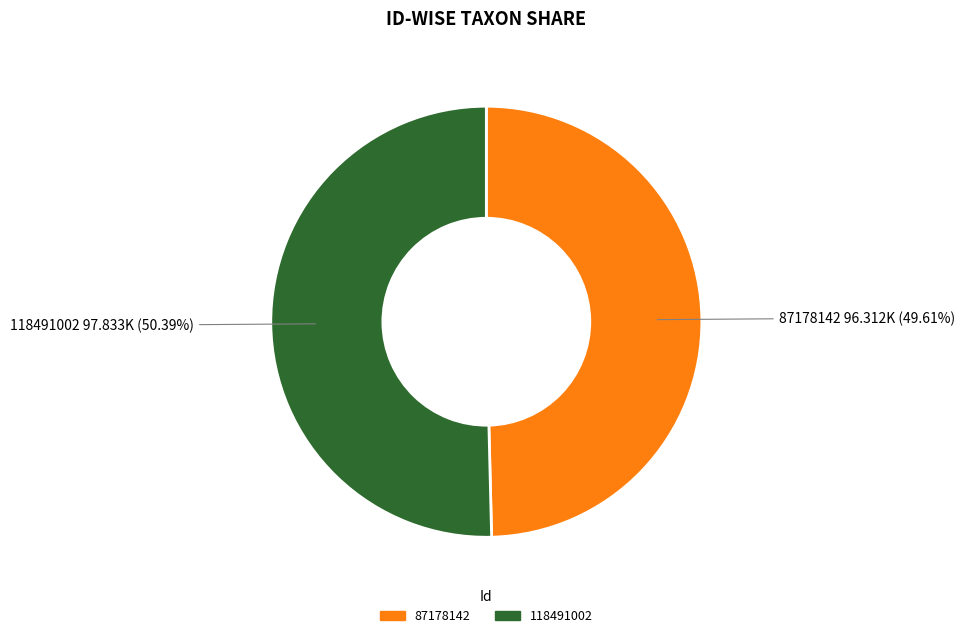

Which category has the smallest portion of the pie?

87178142